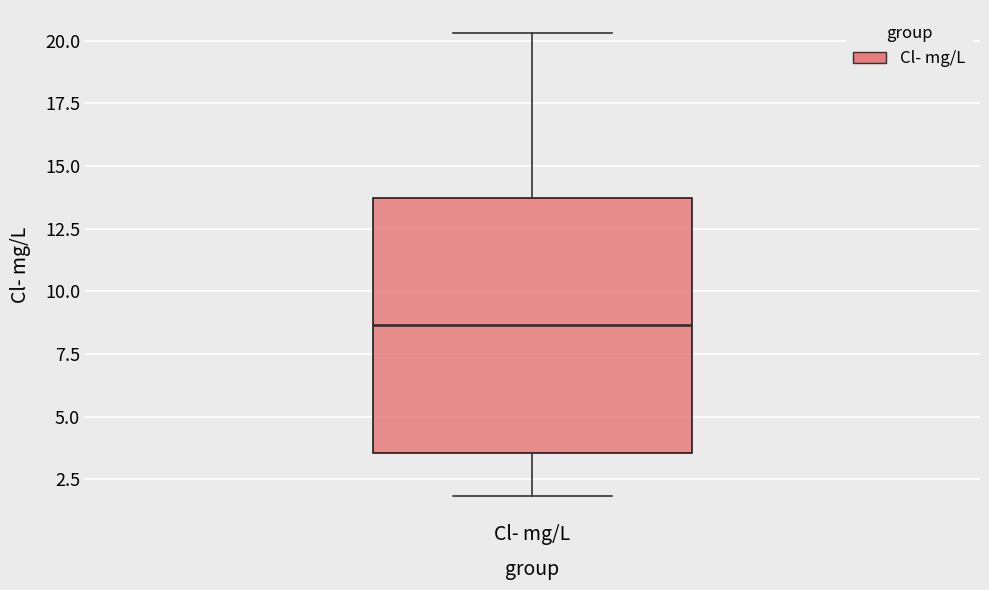

Transcribe this box plot: give where the median line is, the range the box spans, and where the two whiskers end, as read against the y-axis. The values are not printed on the chart, so give them approximately, as read against the axis.

median 8.5, box 3.5 to 13.5, whiskers 2.0 to 20.5